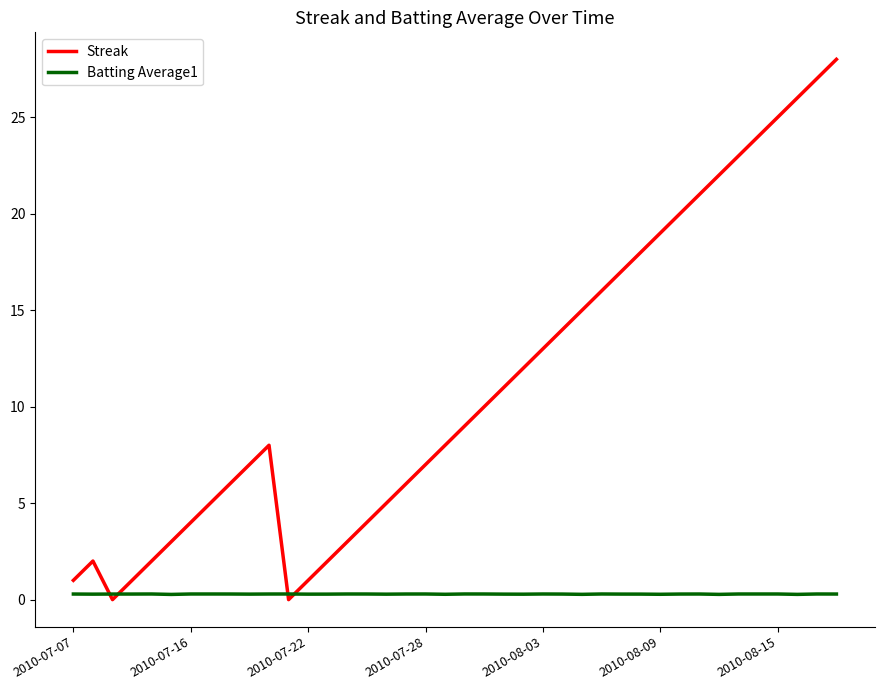

List the series in order of their overall mean, lowest first.

Batting Average1, Streak